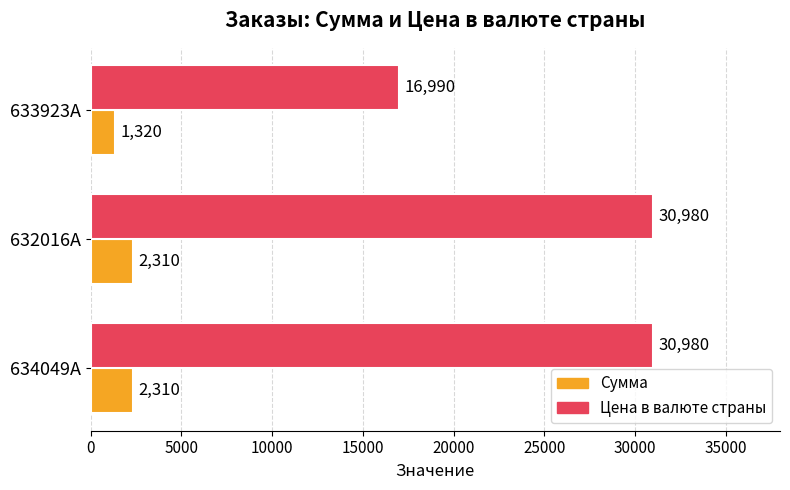

How many series are shown in this chart?

2